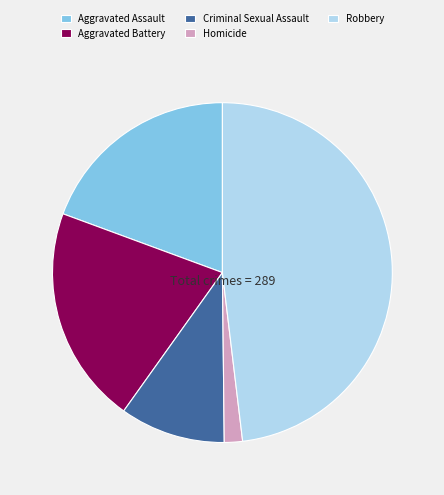

Is it true that Criminal Sexual Assault is 10% of the pie?

True